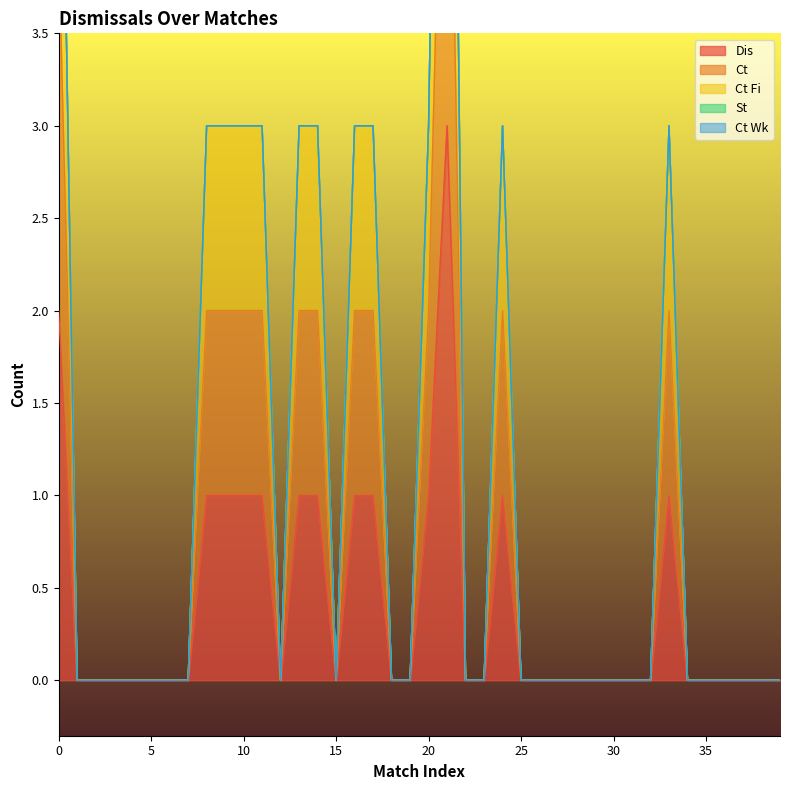

Between 8 and 28, which series saw the biggest shift?

Ct Fi